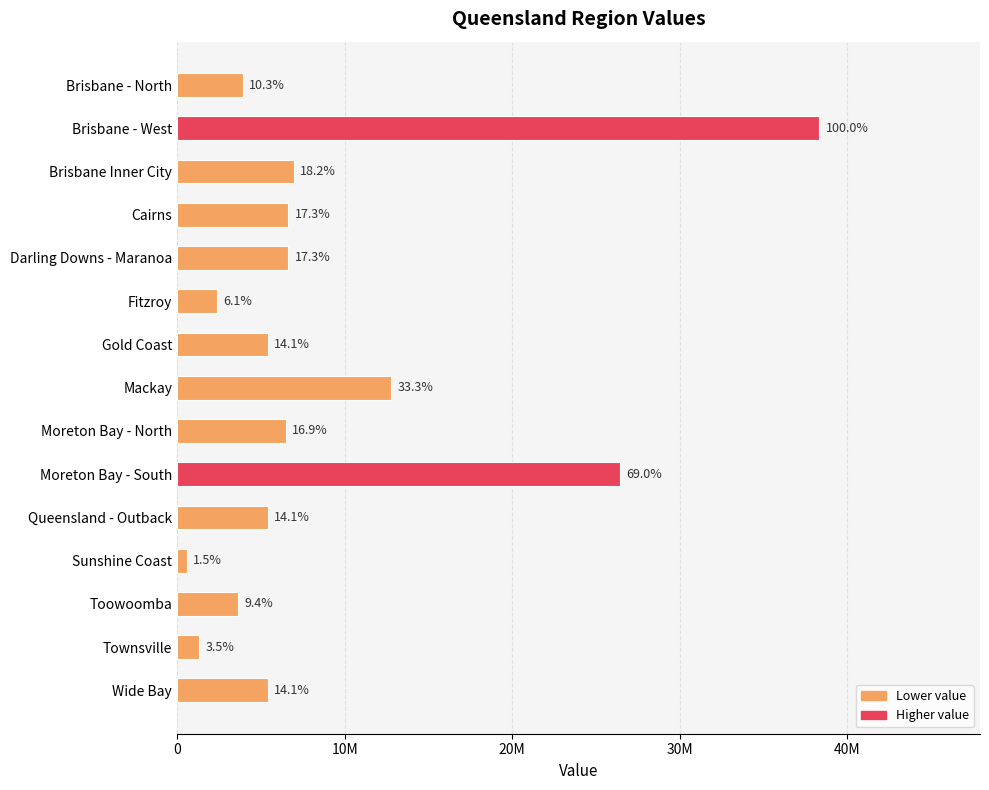

Does the chart contain any negative values?

No